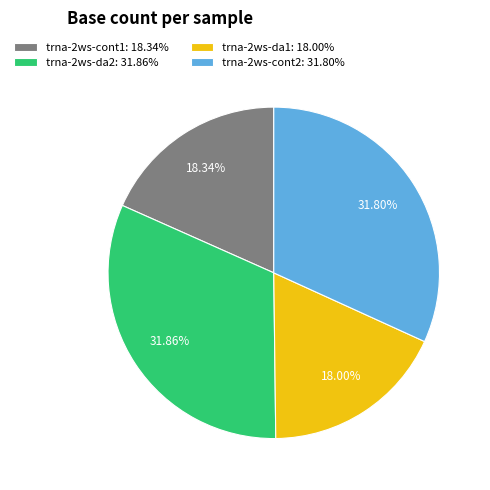

To the nearest percent, what percentage of the pie is trna-2ws-da2?

32%